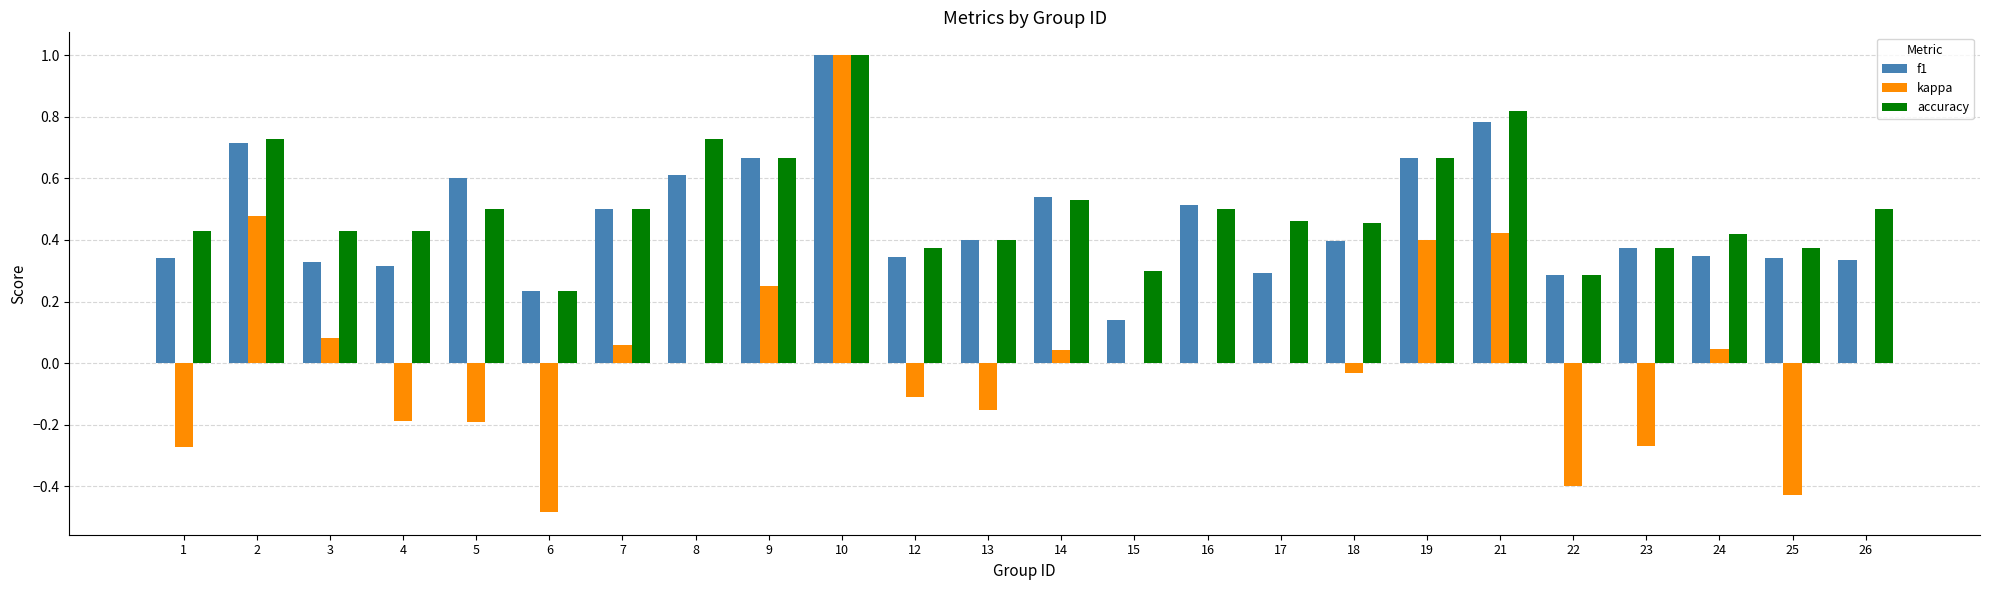

At which category is the sum across all series the highest?

10